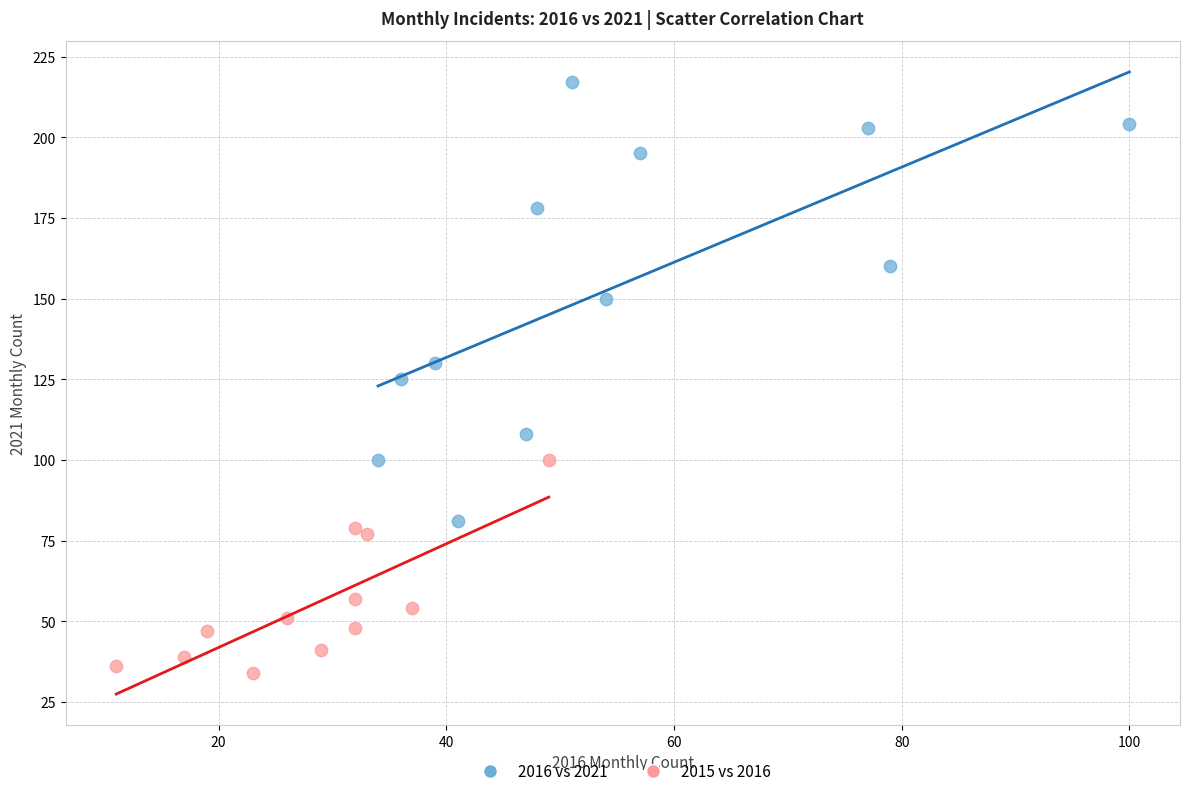

Which series has the widest spread of Y values?

2016 vs 2021